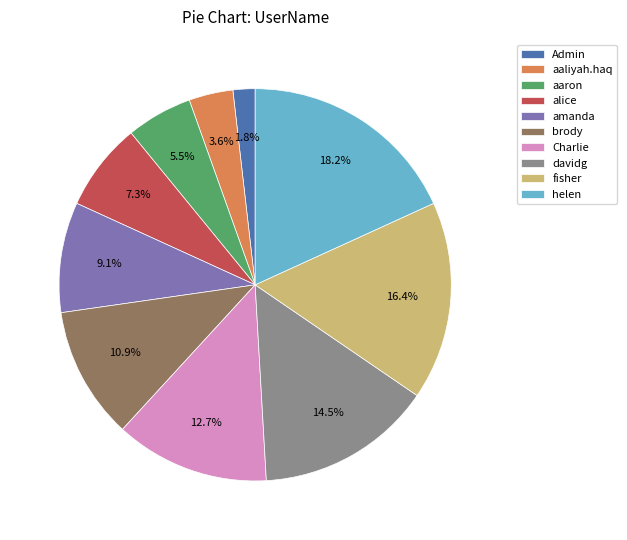

Between fisher and helen, which is larger?

helen